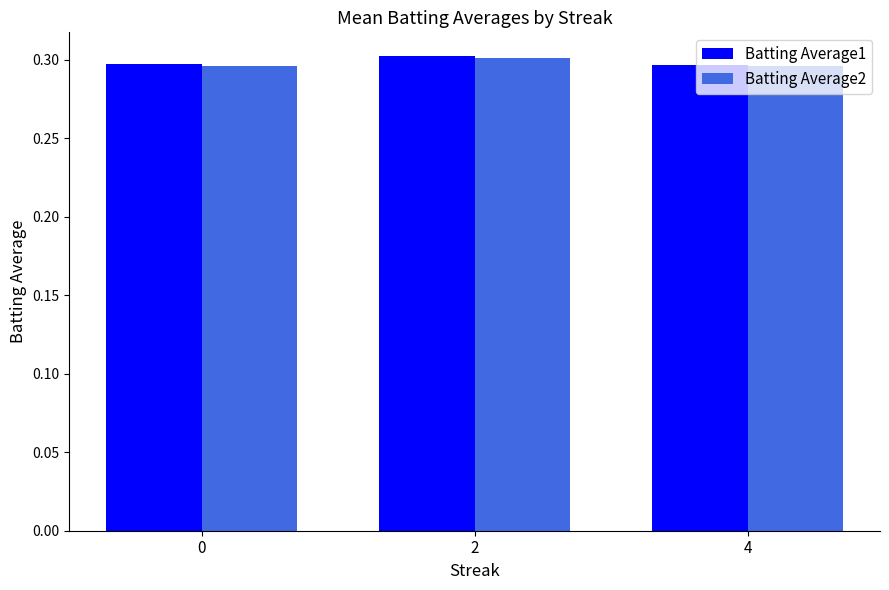

How many Batting Average2 values are between 0 and 1?

3